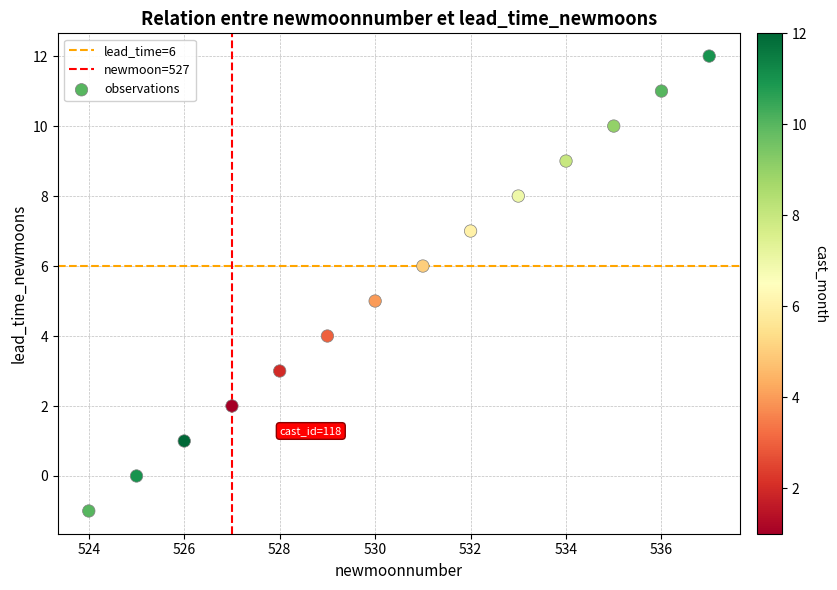

What is the range of X values (max minus min)?

13